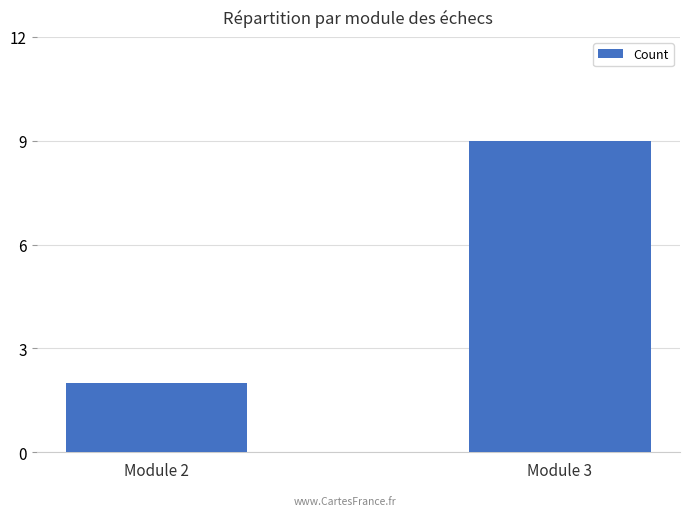

Count the values in the range 2 to 9.

2